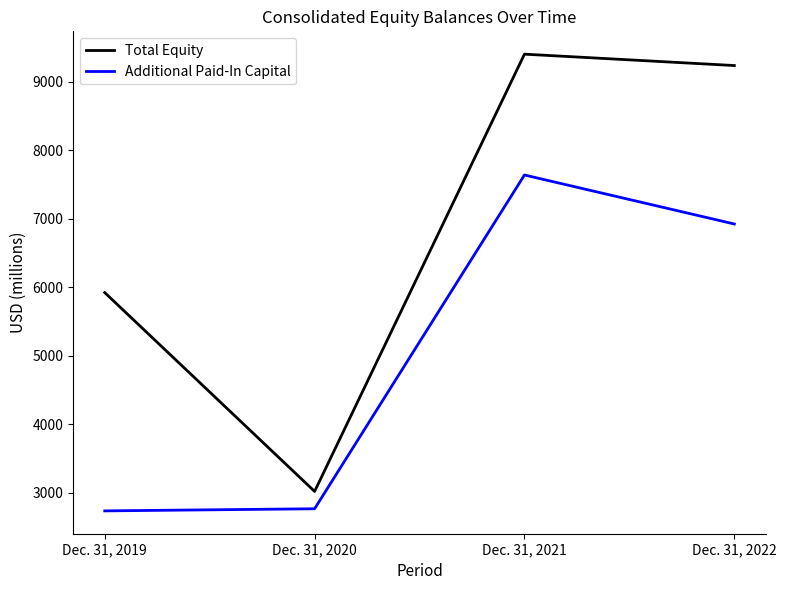

How many series are shown in this chart?

2